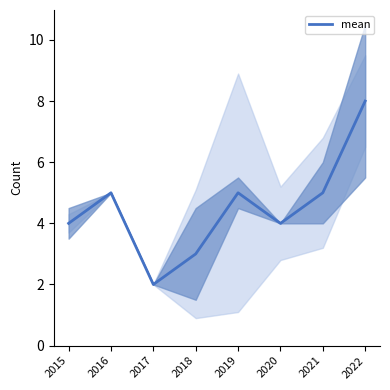

Between 2020 and 2021, which is larger?

2021